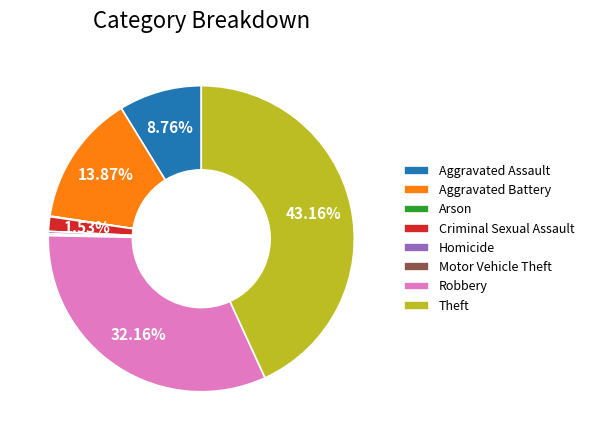

How much of the chart is everything except Theft?

56.8%